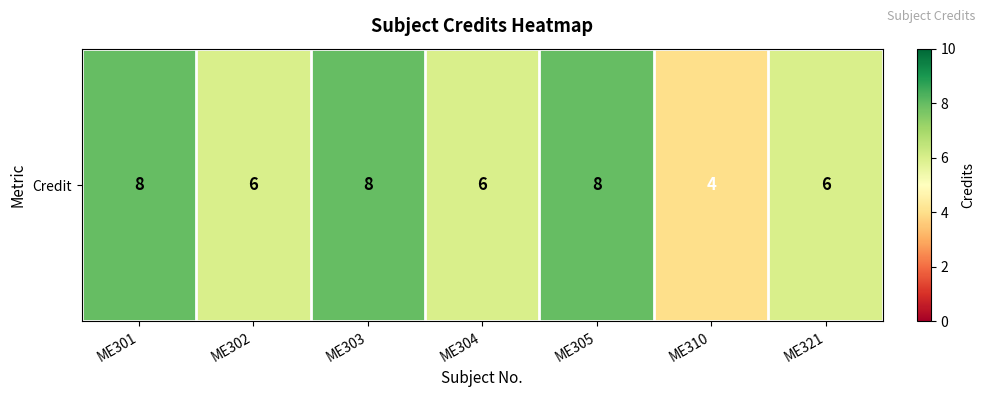

True or false: the data shows 9 at ME302.

False